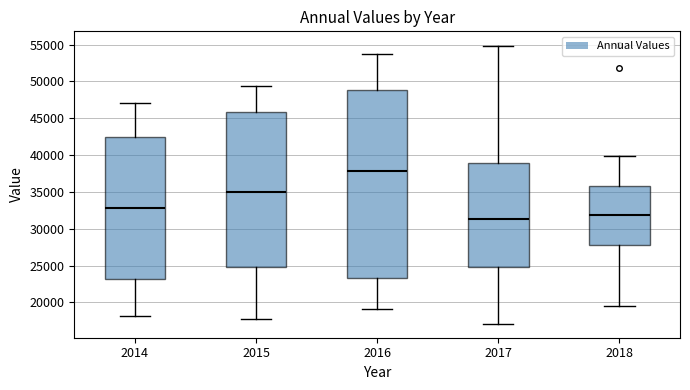

Reading left to right, read every box against the y-axis: the position of its median line, the range the box covers, and the ends of its whiskers. The values are not printed on the chart, so give them approximately, as read against the axis.

2014: median 33000, box 23000 to 42500, whiskers 18000 to 47000
2015: median 35000, box 25000 to 46000, whiskers 17500 to 49500
2016: median 38000, box 23500 to 49000, whiskers 19000 to 54000
2017: median 31500, box 25000 to 39000, whiskers 17000 to 55000
2018: median 32000, box 28000 to 36000, whiskers 19500 to 40000